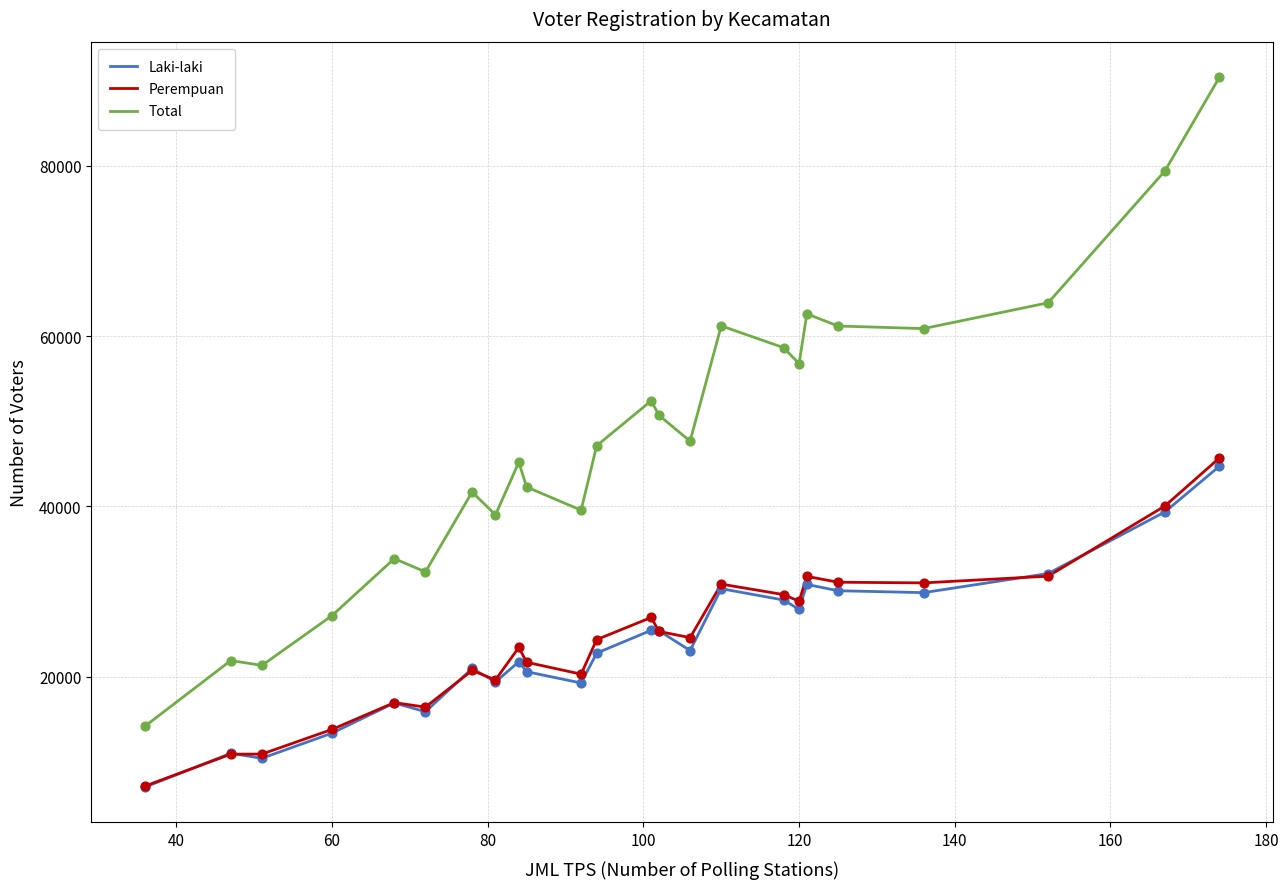

Which series has the largest total across all categories?

Total